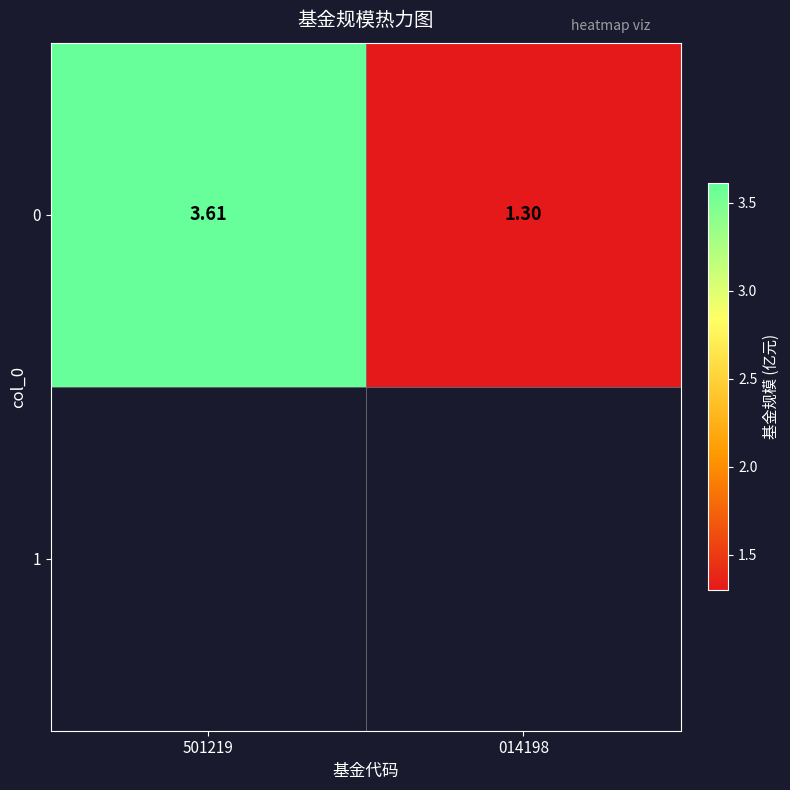

Reading right to left, what are all the values shown in this chart?

1.3	3.6